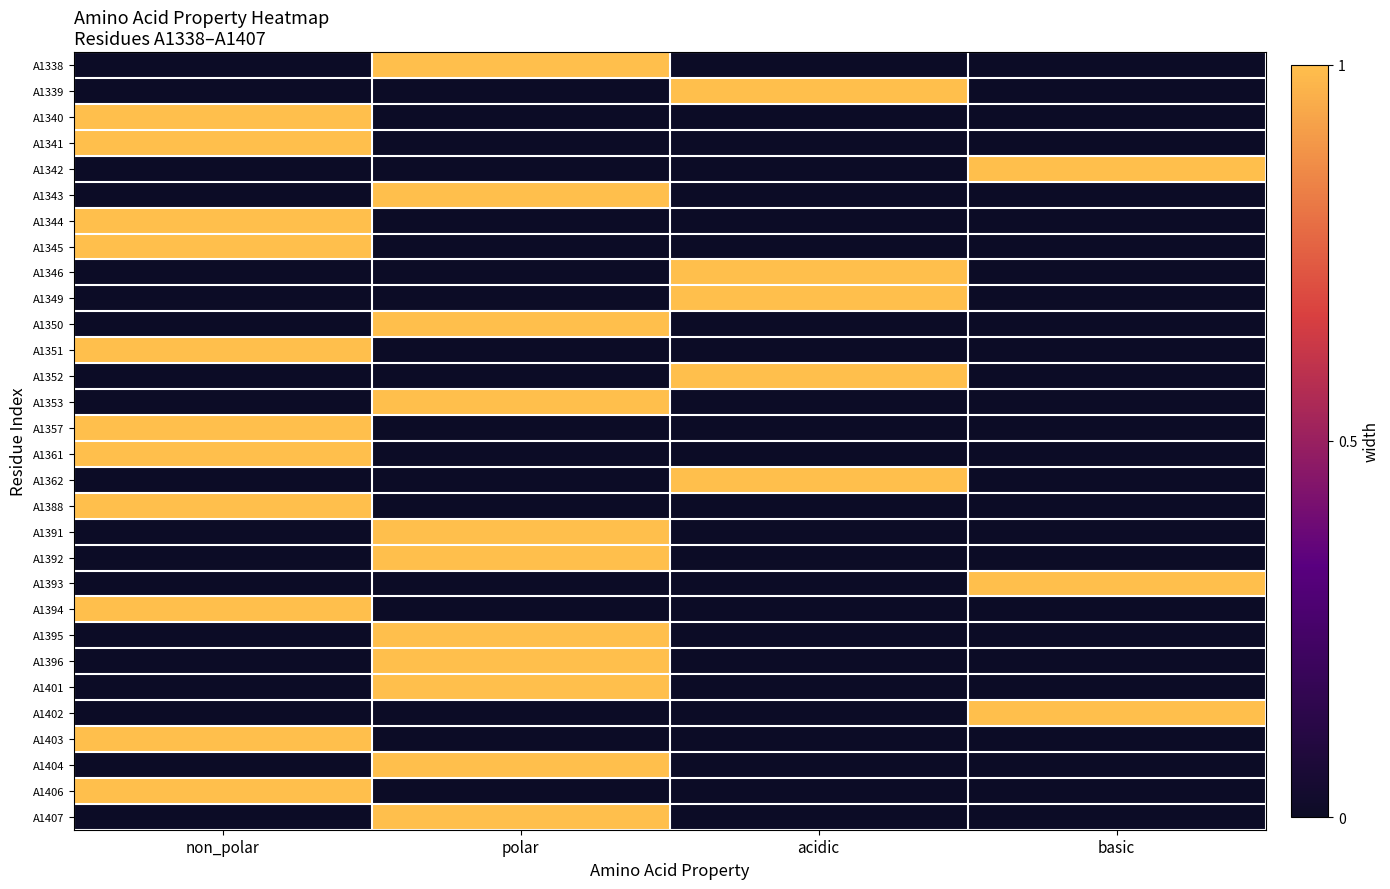

How many distinct data groups are displayed?

30